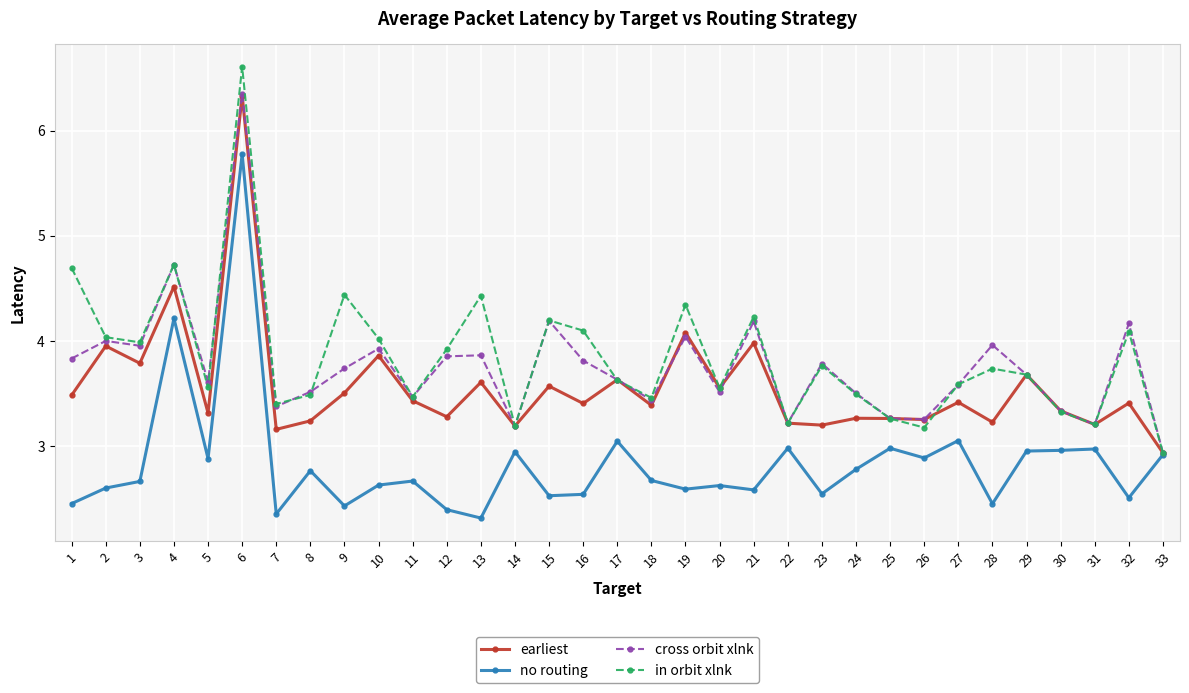

How many values in the in orbit xlnk series are below 3?

1